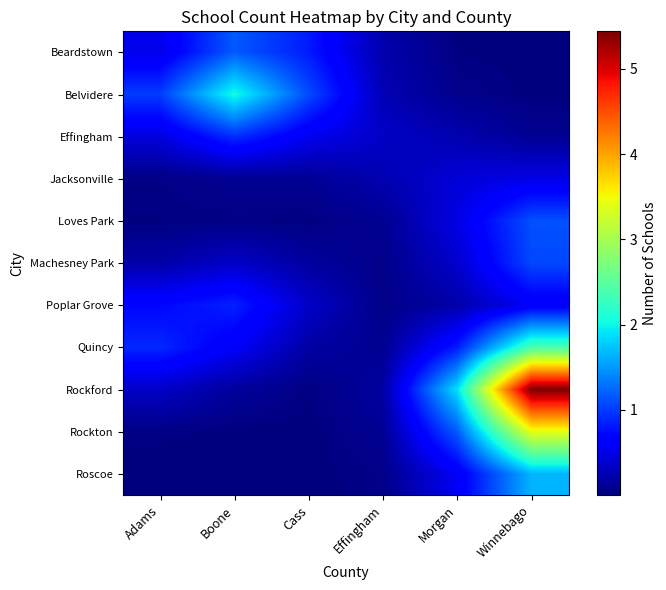

Reading left to right, what are all the values shown in this chart?

Beardstown: Adams=0.5	Boone=1.2	Cass=0.8	Effingham=0.2	Morgan=0.0	Winnebago=0.0
Belvidere: Adams=1.0	Boone=2.1	Cass=1.1	Effingham=0.3	Morgan=0.1	Winnebago=0.0
Effingham: Adams=0.5	Boone=0.9	Cass=0.5	Effingham=0.3	Morgan=0.2	Winnebago=0.1
Jacksonville: Adams=0.0	Boone=0.1	Cass=0.1	Effingham=0.2	Morgan=0.4	Winnebago=0.5
Loves Park: Adams=0.0	Boone=0.0	Cass=0.0	Effingham=0.1	Morgan=0.5	Winnebago=1.1
Machesney Park: Adams=0.2	Boone=0.4	Cass=0.2	Effingham=0.1	Morgan=0.4	Winnebago=1.1
Poplar Grove: Adams=0.7	Boone=0.9	Cass=0.4	Effingham=0.1	Morgan=0.2	Winnebago=0.6
Quincy: Adams=0.9	Boone=0.6	Cass=0.2	Effingham=0.1	Morgan=0.8	Winnebago=2.4
Rockford: Adams=0.3	Boone=0.1	Cass=0.0	Effingham=0.2	Morgan=1.9	Winnebago=5.4
Rockton: Adams=0.0	Boone=0.0	Cass=0.0	Effingham=0.1	Morgan=1.2	Winnebago=3.4
Roscoe: Adams=0.0	Boone=0.0	Cass=0.0	Effingham=0.1	Morgan=0.6	Winnebago=1.6